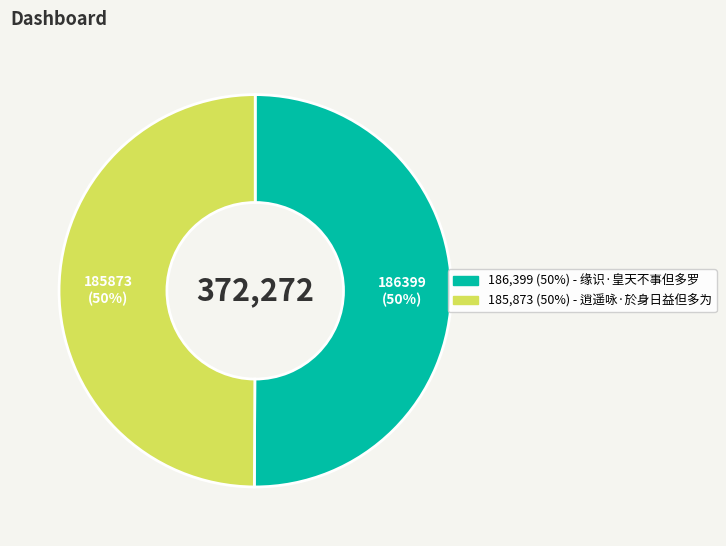

To the nearest percent, what is the average slice percentage?

50%